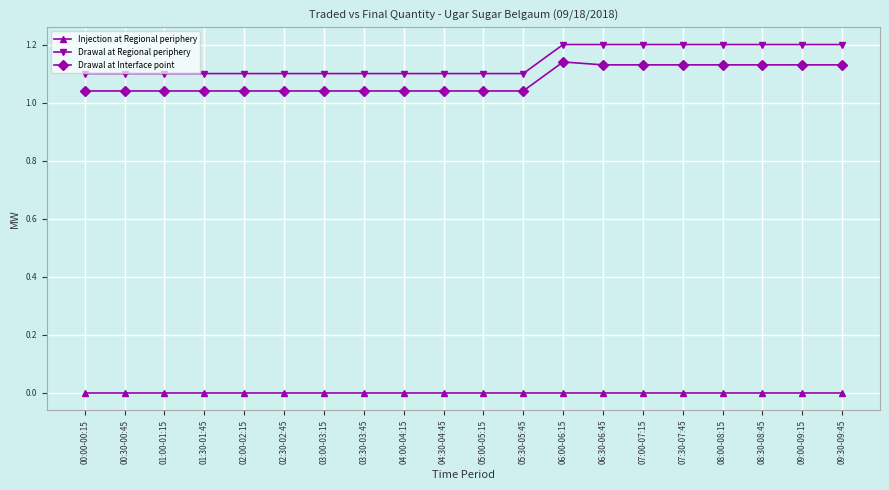

At 07:30-07:45, list the series in order from largest to smallest.

Drawal at Regional periphery, Drawal at Interface point, Injection at Regional periphery